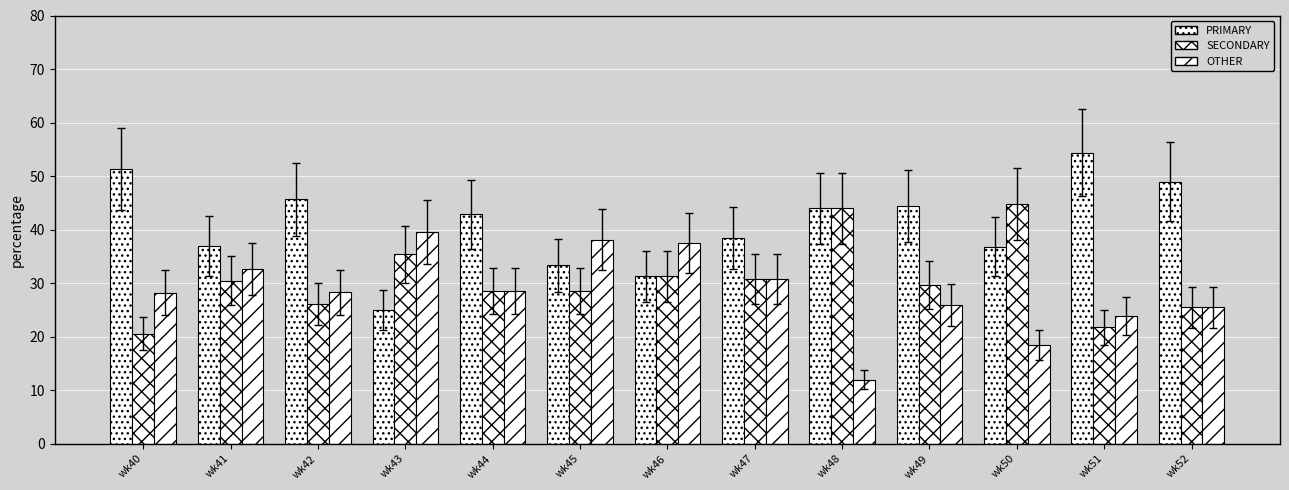

How many data points does each series have?

13